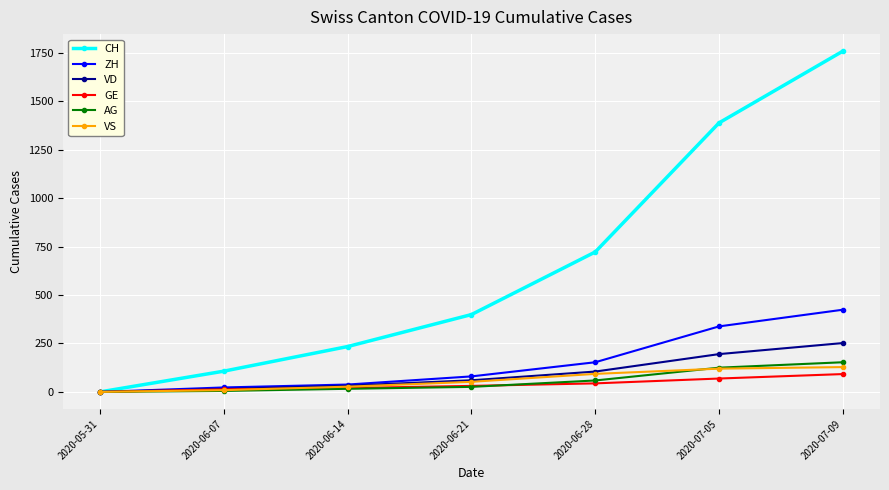

How many positive values does the VS series have?

6